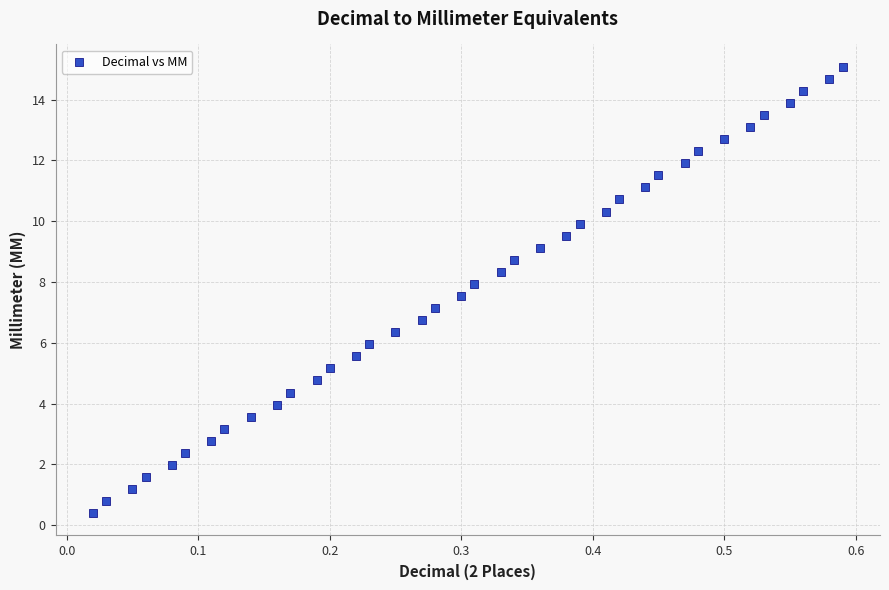

What is the range of Y values (max minus min)?

14.7